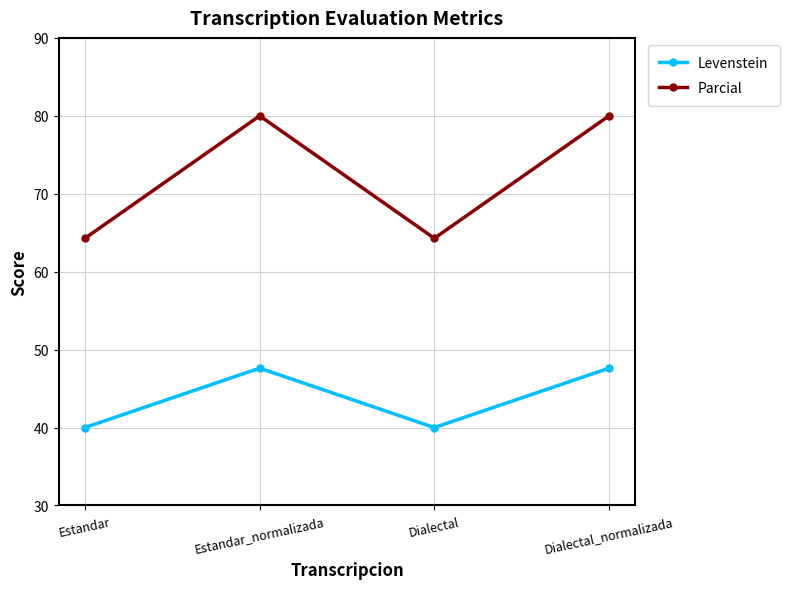

True or false: Levenstein and Parcial cross at least once.

False